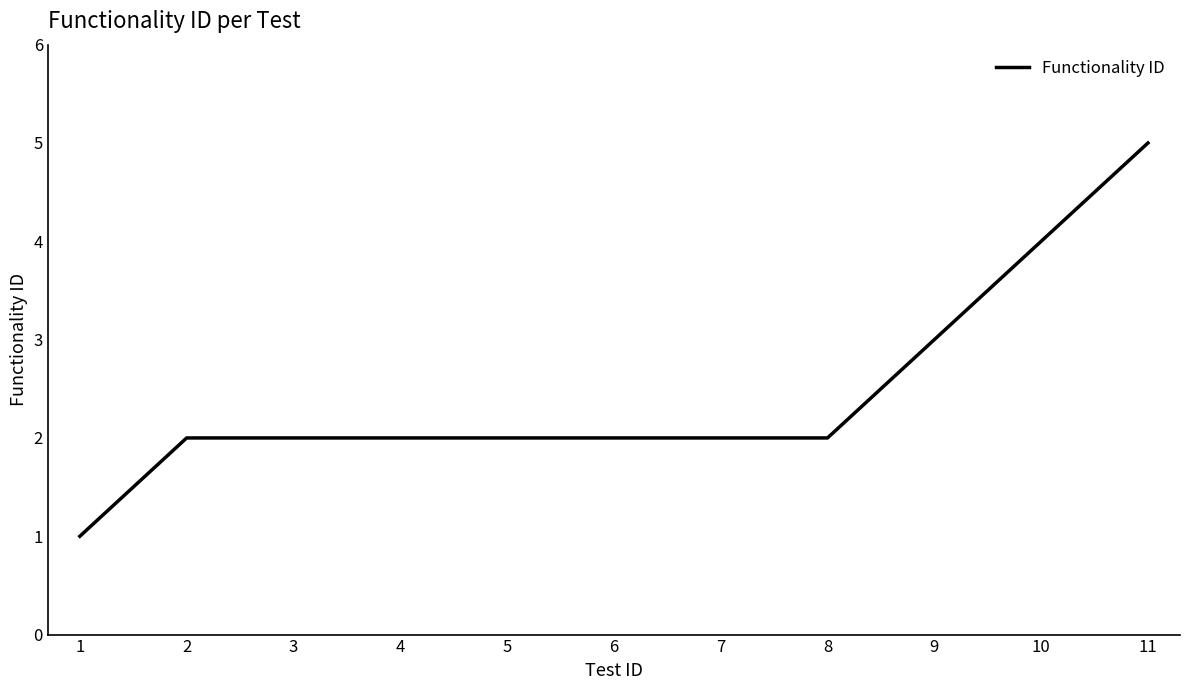

What is the sum of all values?

27